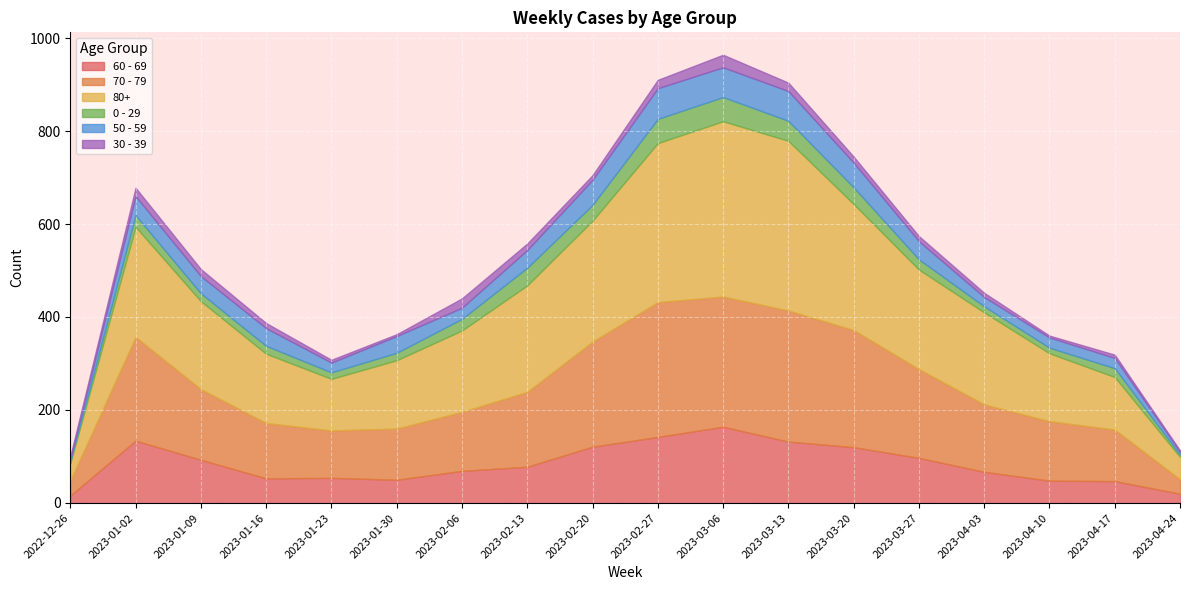

What is the average value of the 50 - 59 series?

36